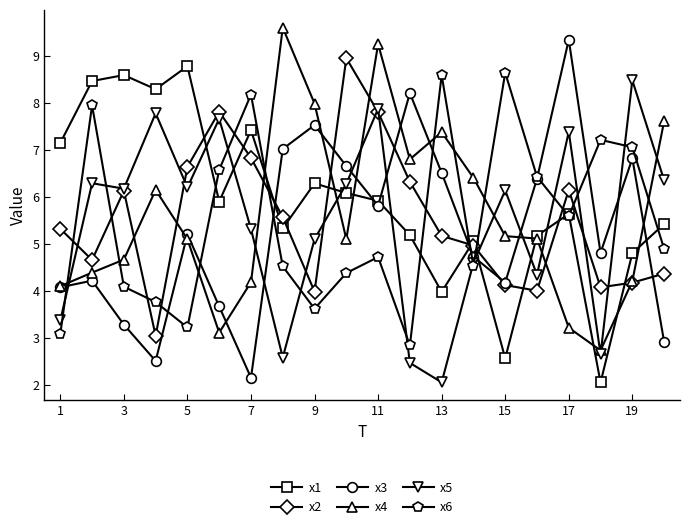

True or false: x6 has more than 2 points higher than both neighbors.

True